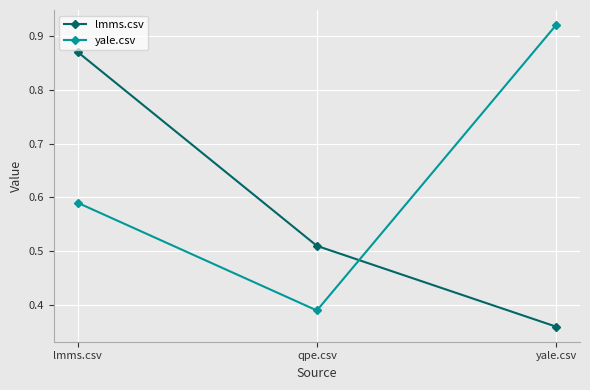

How many data points does each series have?

3